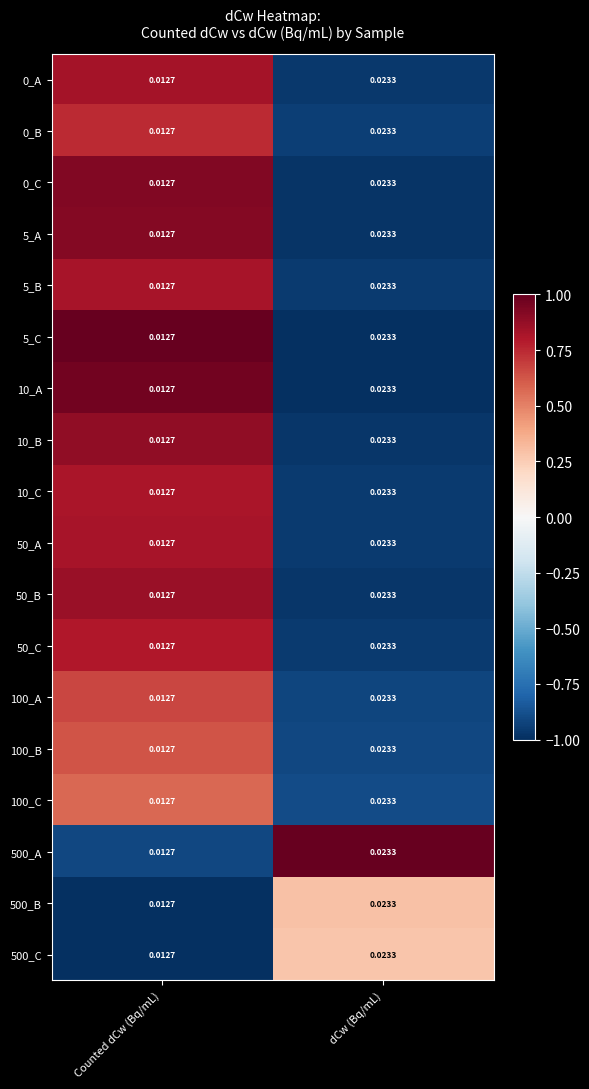

Which category has the highest value in the 100_B series?

dCw (Bq/mL)